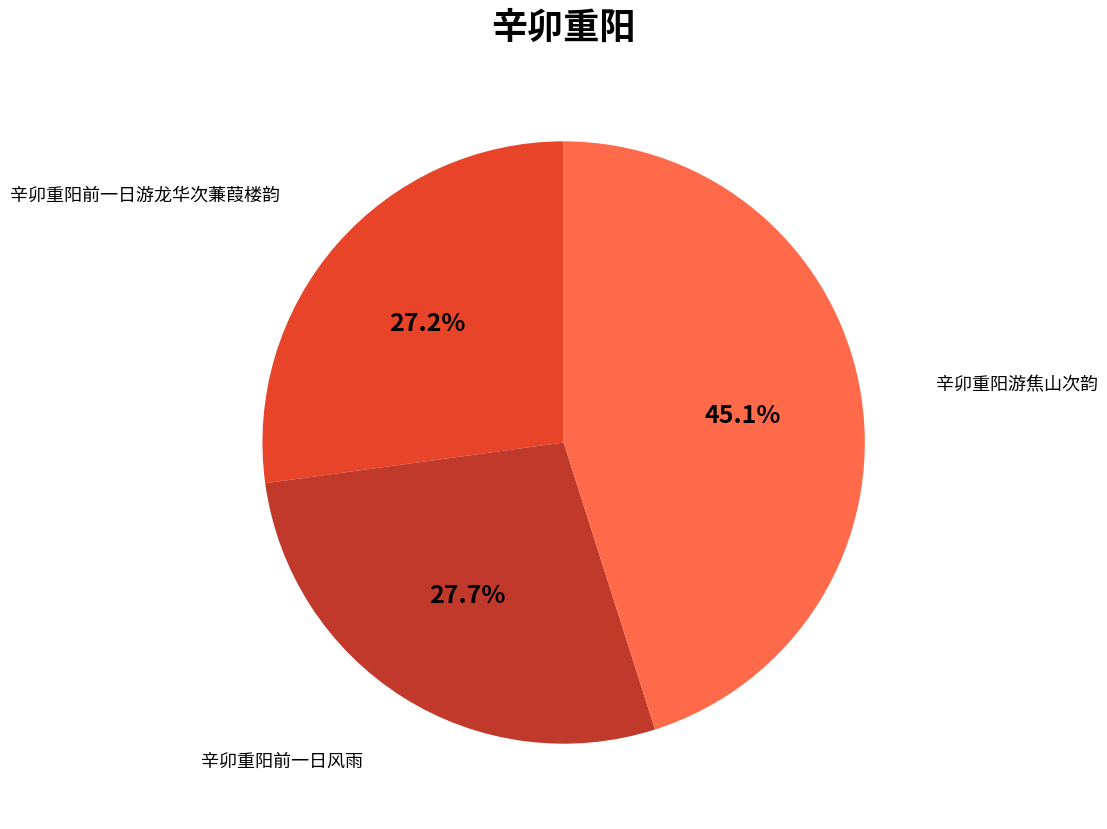

To the nearest percent, what percentage of the pie is 辛卯重阳游焦山次韵?

45%